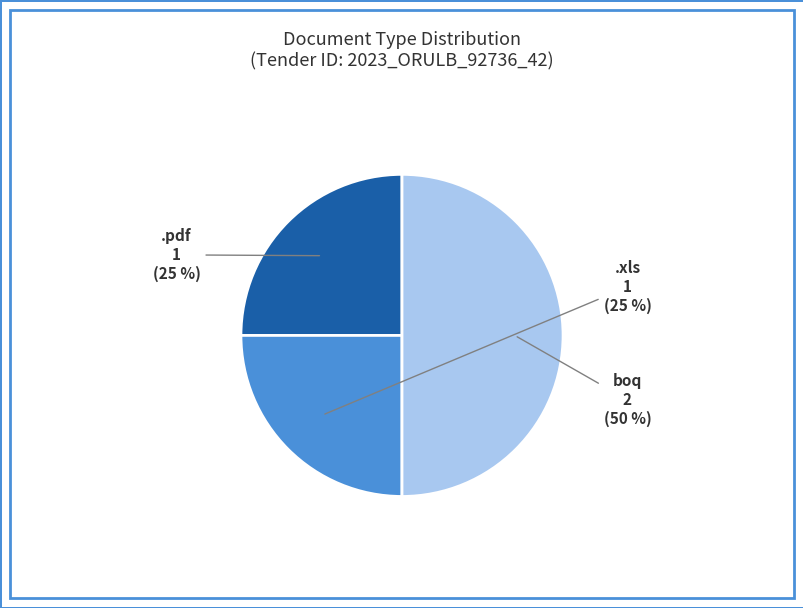

To the nearest percent, what is the average slice percentage?

33%